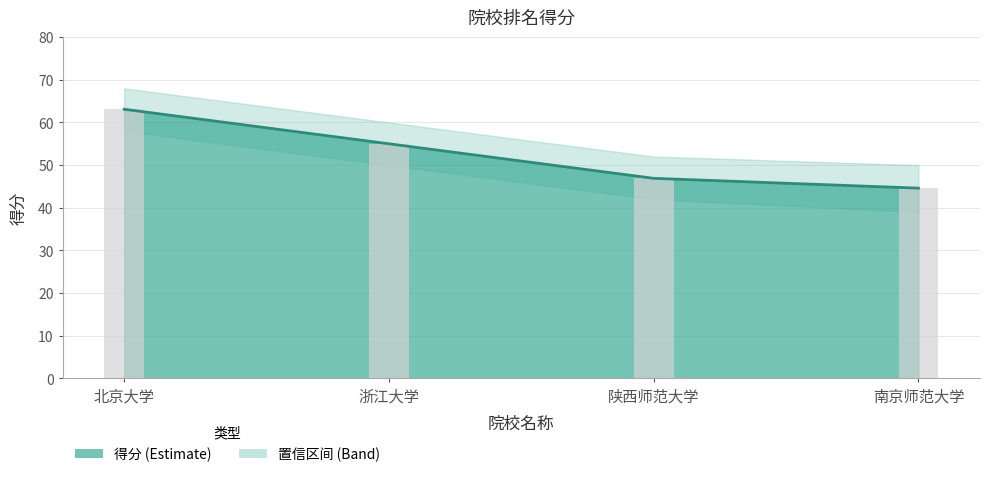

Reading right to left, transcribe all the data shown in this chart.

44.6	46.9	55.0	63.1